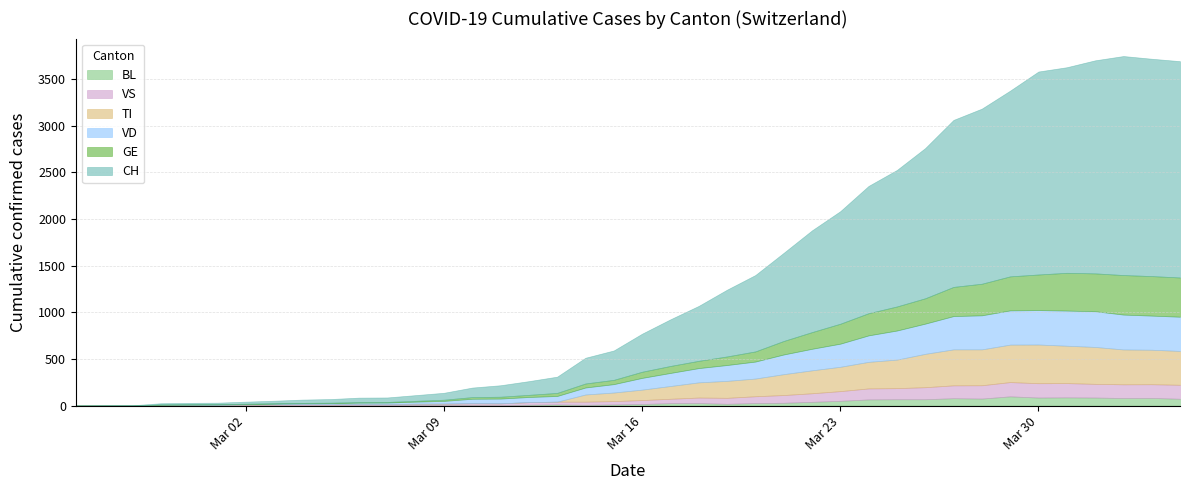

True or false: VD and BL intersect in this chart.

False